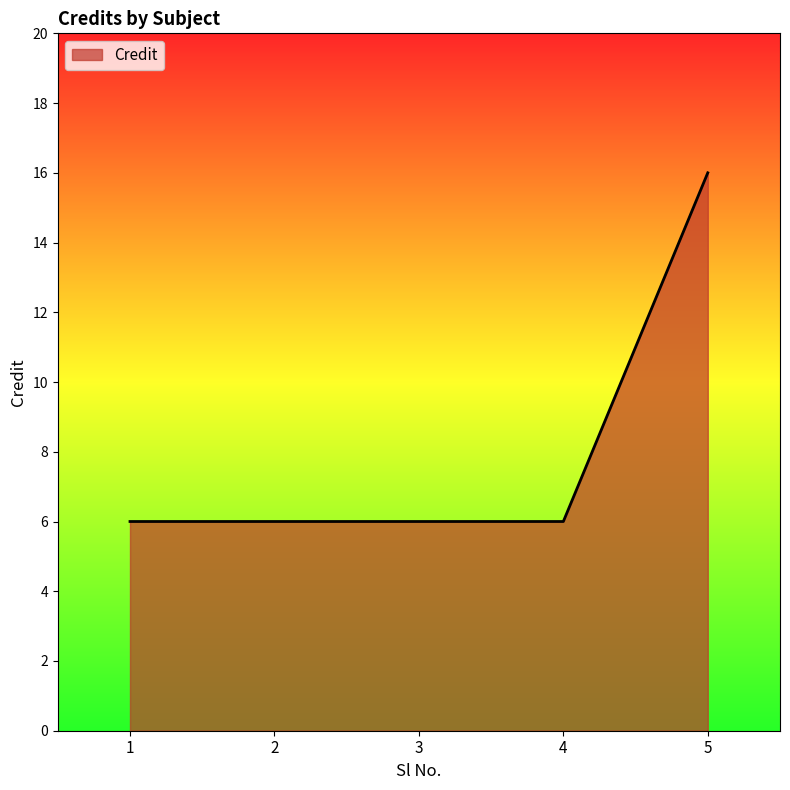

The chart shows a value of 9 at 5. True or false?

False